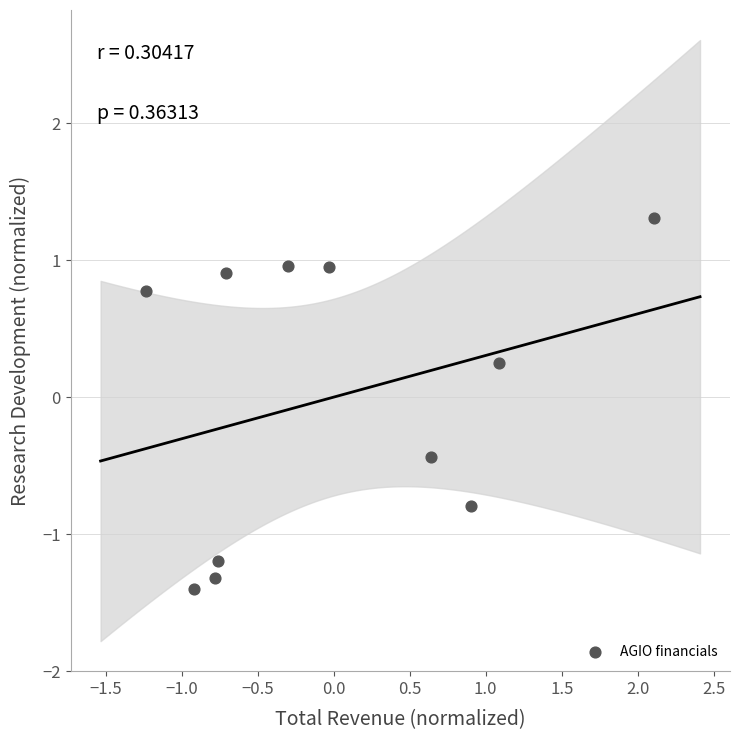

What is the range of Y values (max minus min)?

2.7